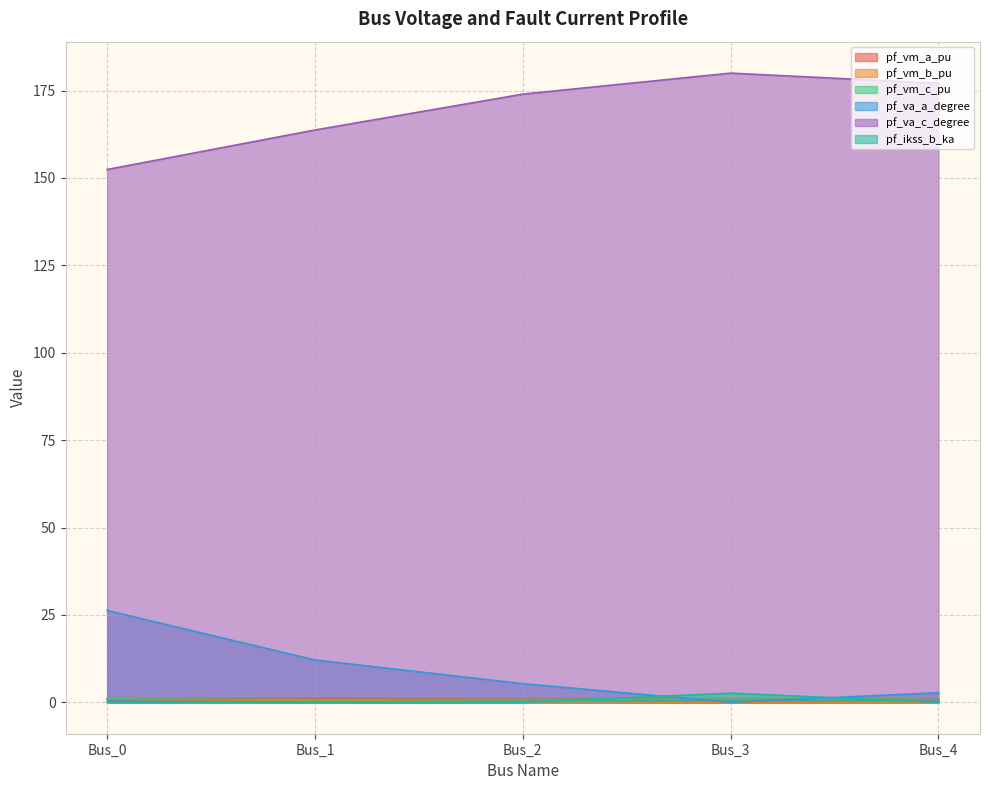

Reading left to right, extract all data points from this chart.

pf_vm_a_pu: 1.0	1.0	0.9	0.9	0.9
pf_vm_b_pu: 0.9	0.5	0.2	0.0	0.1
pf_vm_c_pu: 0.9	0.8	0.8	0.9	0.8
pf_va_a_degree: 26.3	12.1	5.3	0.0	2.7
pf_va_c_degree: 152.4	163.7	174.0	180.0	177.1
pf_ikss_b_ka: 0.0	0.0	0.0	2.6	0.0